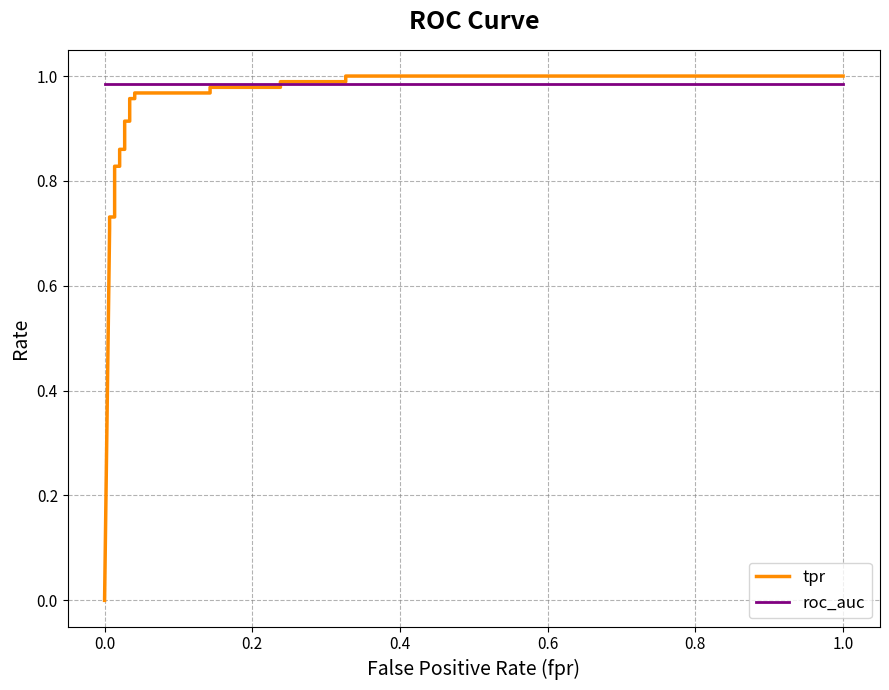

What are all the series names shown in the legend?

tpr, roc_auc